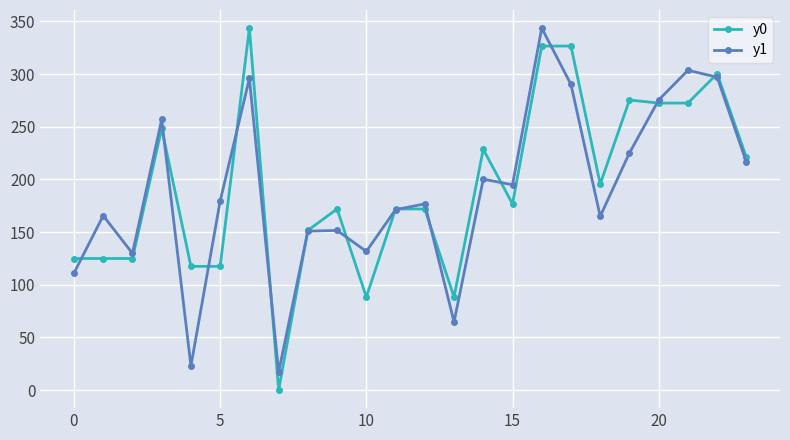

What is the value of the y1 point at the 1st from the left?

111.1